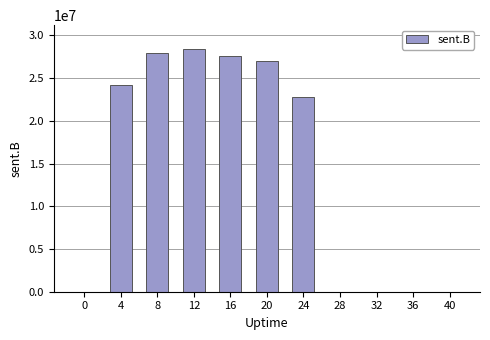

Where is the data nearest to the value 14182265?

24